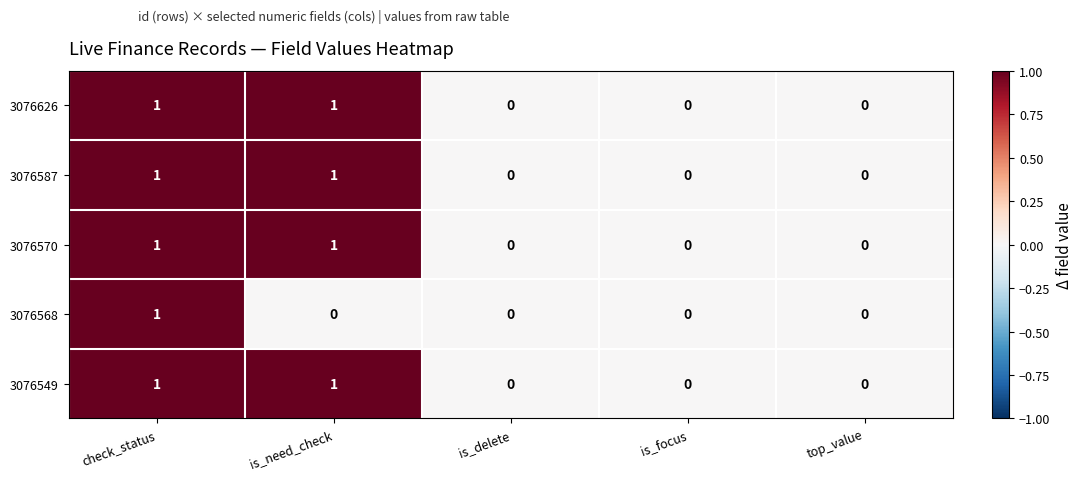

At which category is the sum across all series the highest?

check_status